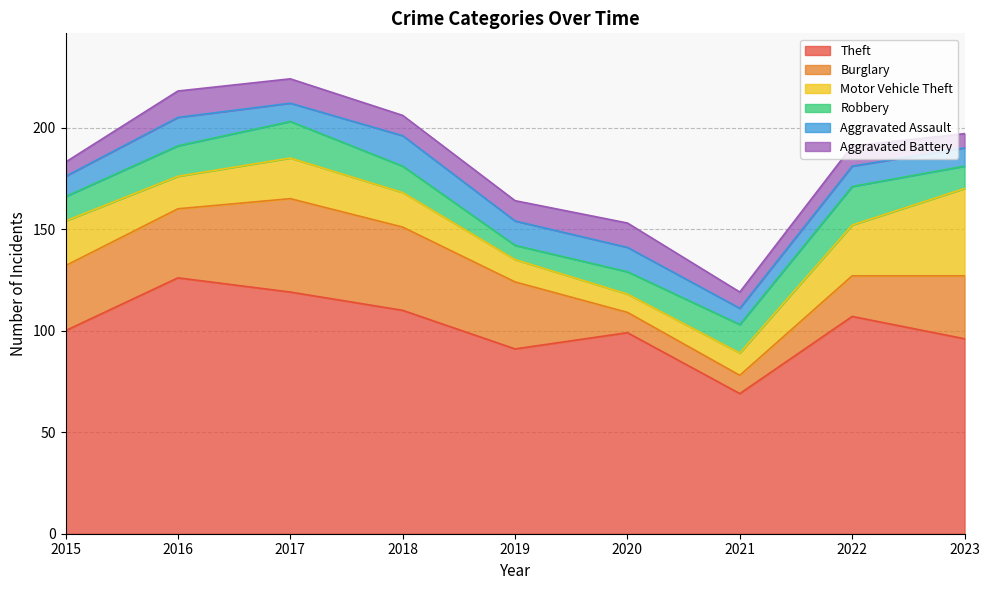

In Aggravated Assault, how many points are lower than both neighbors (excluding endpoints)?

2